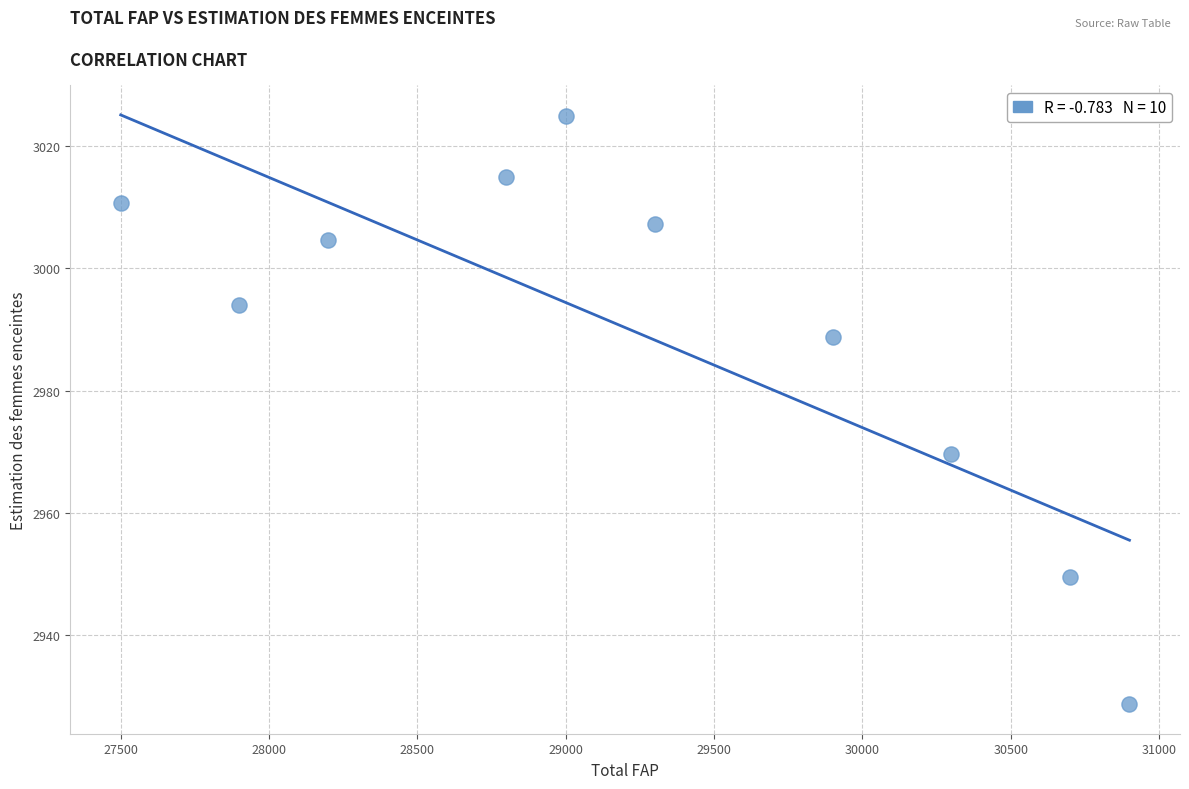

What is the range of Y values (max minus min)?

96.1